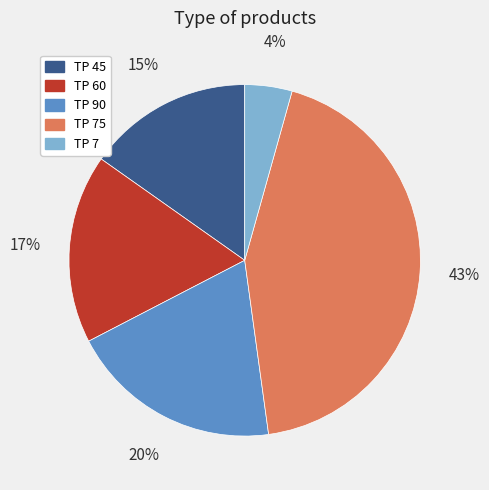

Which slice is the smallest?

TP 7